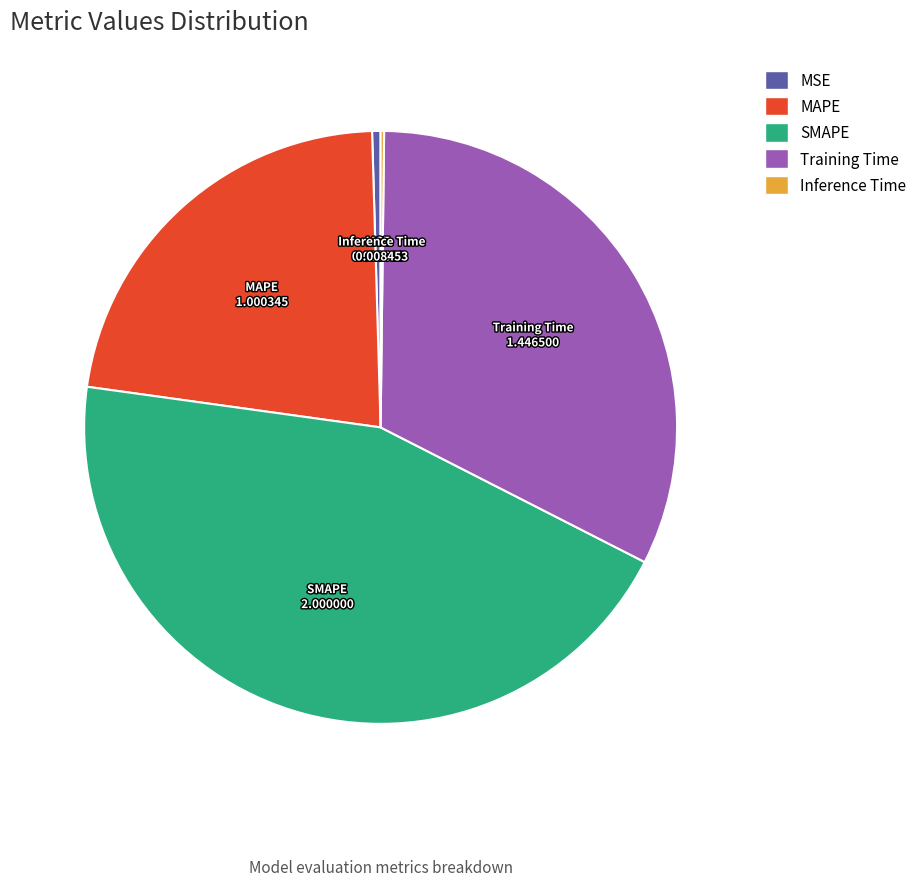

Which has a higher value, MSE or SMAPE?

SMAPE